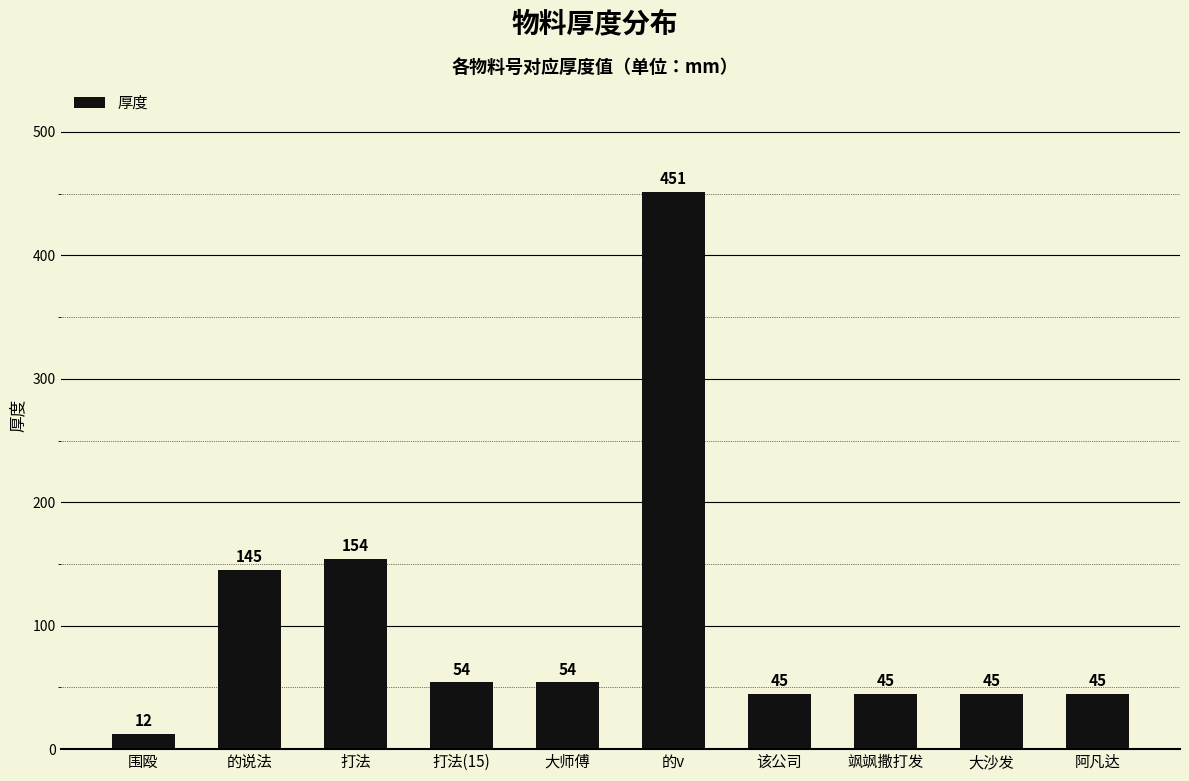

Reading left to right, transcribe all the data shown in this chart.

12	145	154	54	54	451	45	45	45	45